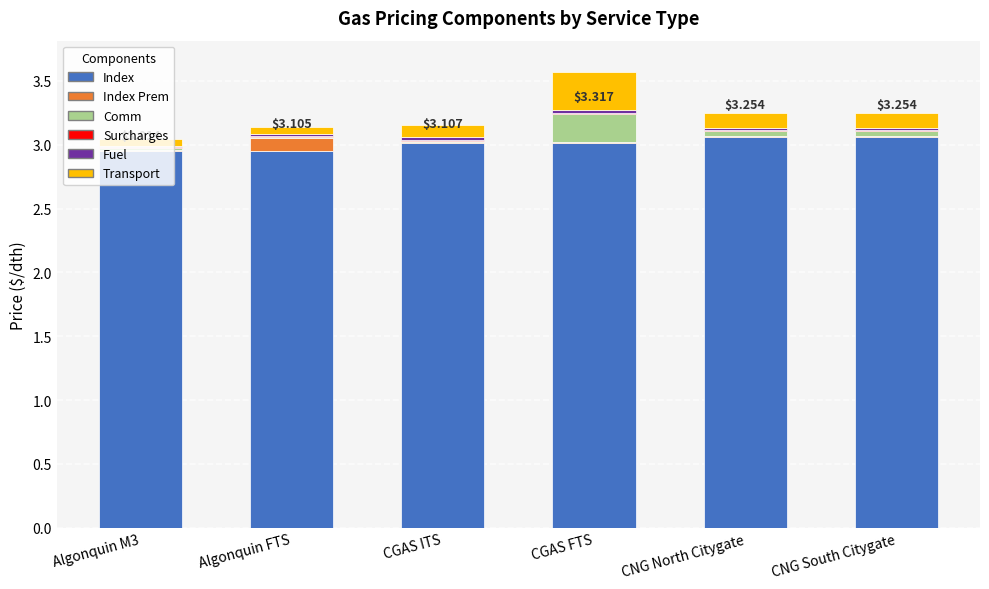

What is the sum of all Index values?

18.0